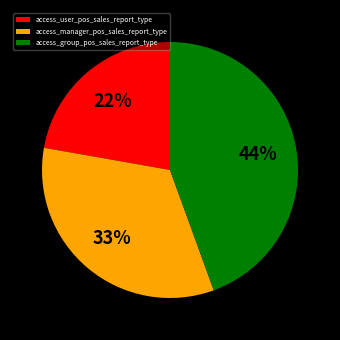

Combined, do access_user_pos_sales_report_type and access_manager_pos_sales_report_type account for over 50%?

Yes